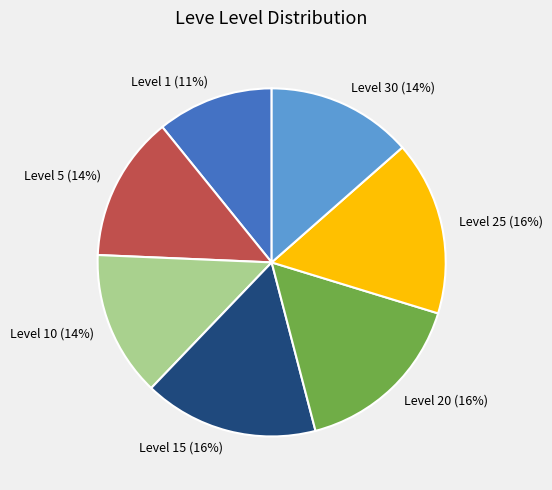

To the nearest percent, what percentage of the pie is Level 30 (14%)?

14%